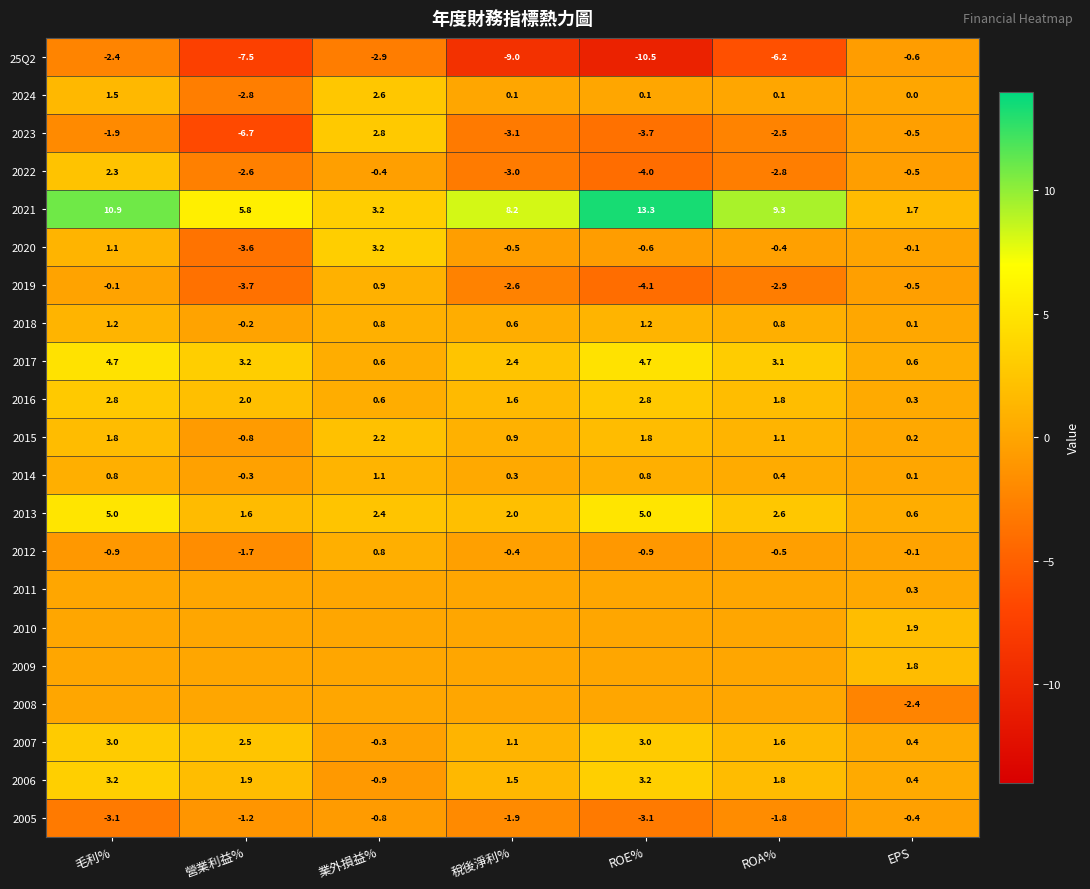

Which label corresponds to the smallest value in the chart?

ROE%